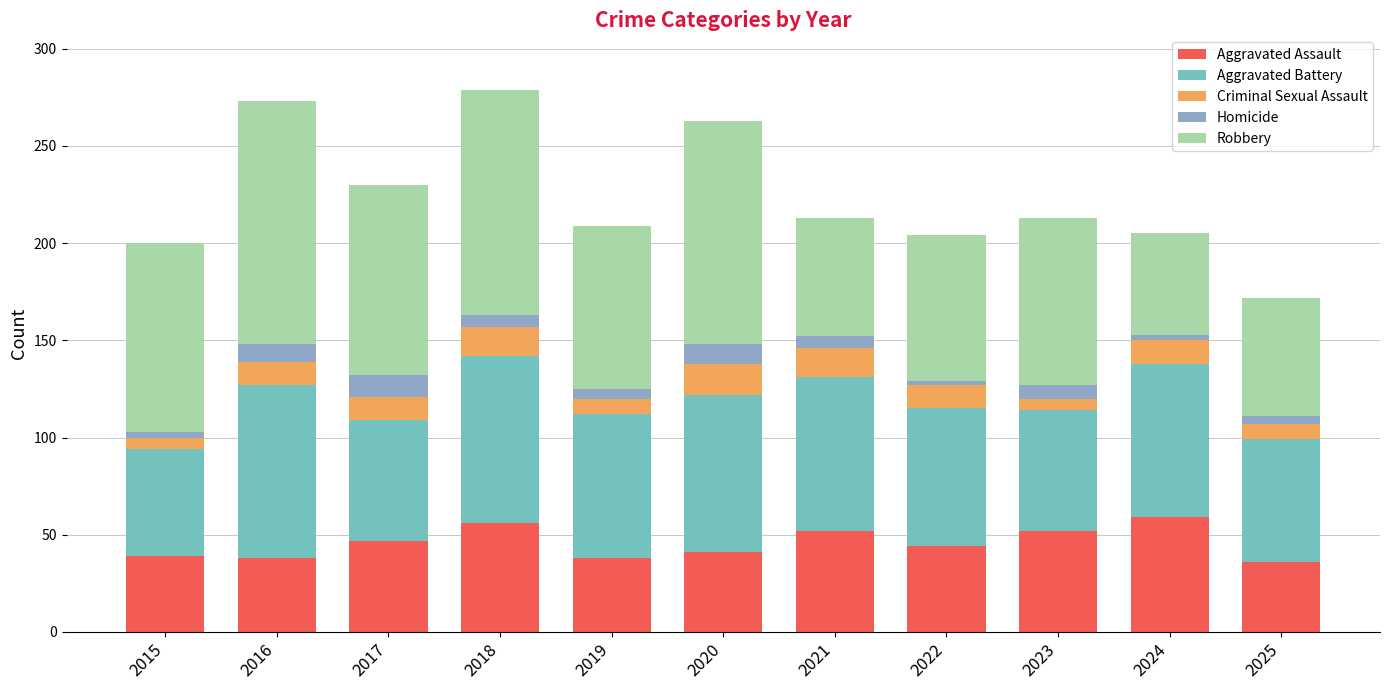

Where is Homicide nearest to the value 6?

2018